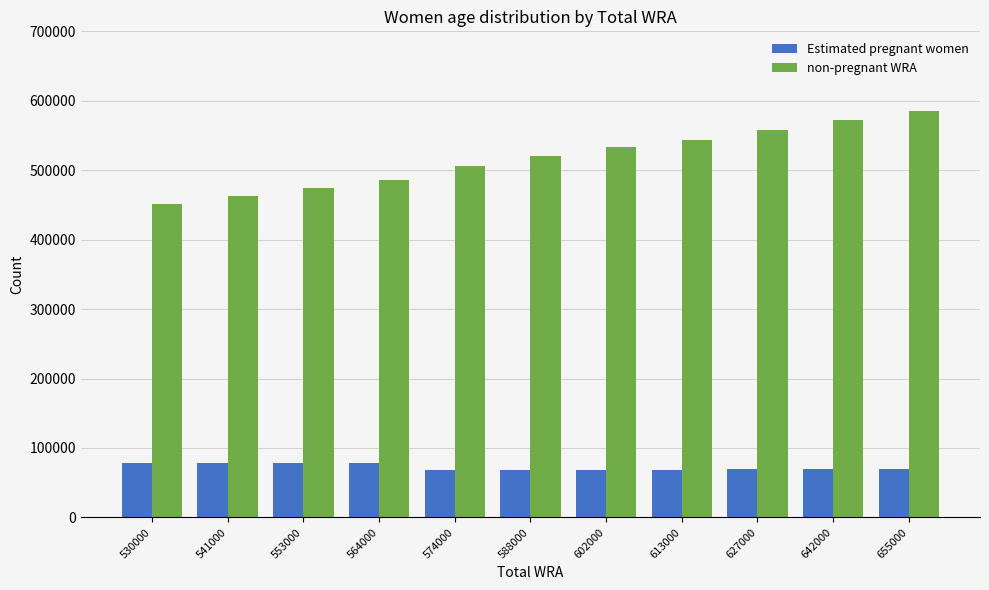

Which category has the highest value across all series?

655000